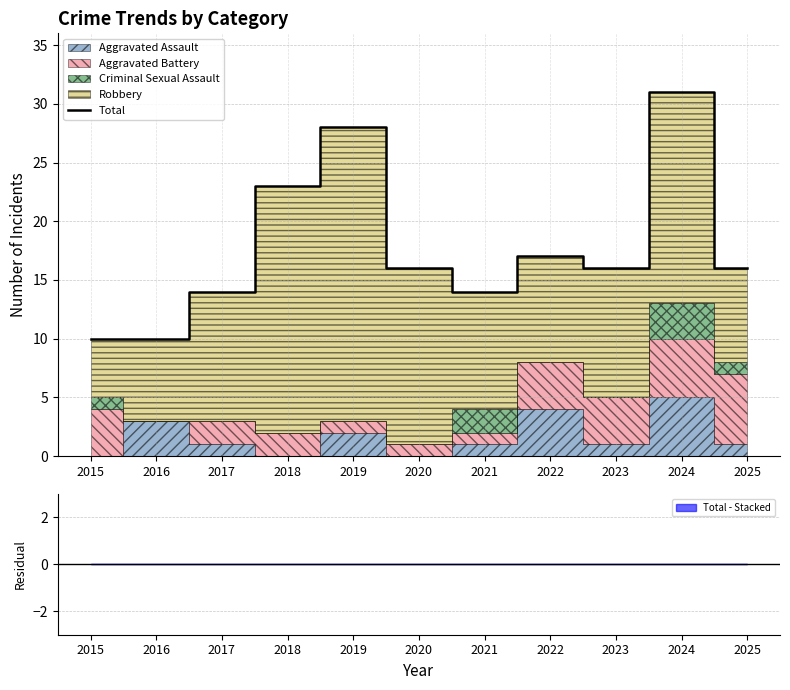

What is the ratio of the value at 2017 to the value at 2015?

1.4